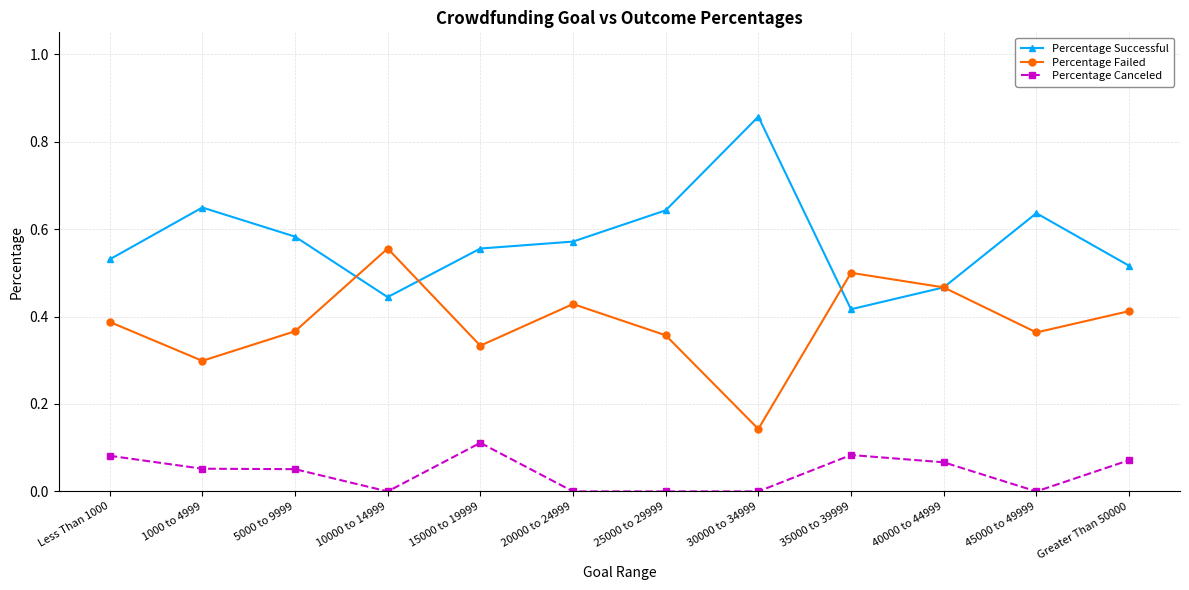

True or false: Percentage Successful has a value of 0.2 at Less Than 1000.

False